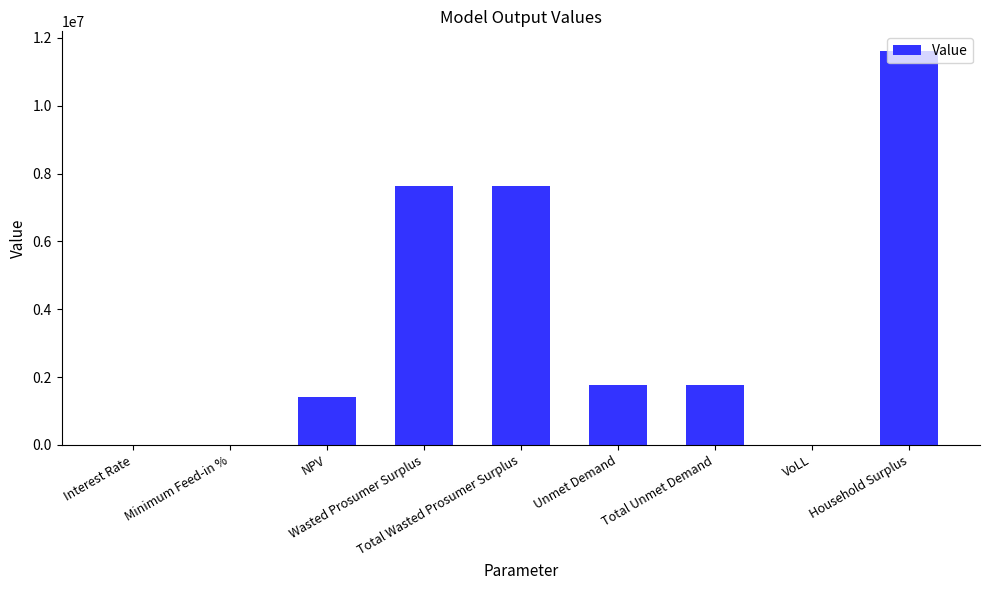

What is the sum of all values?

31834278.9